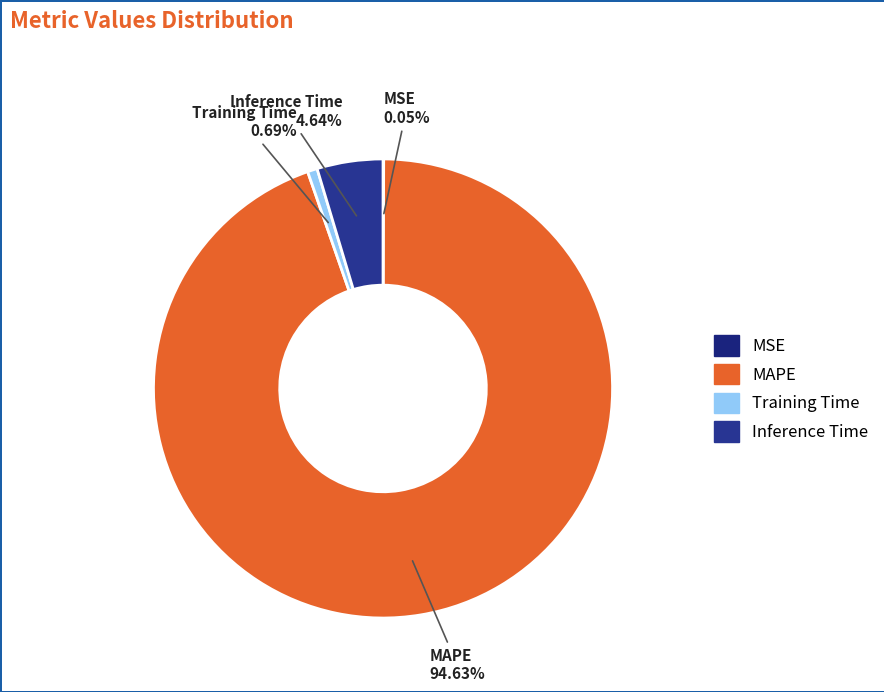

What is the largest slice in the pie chart?

MAPE